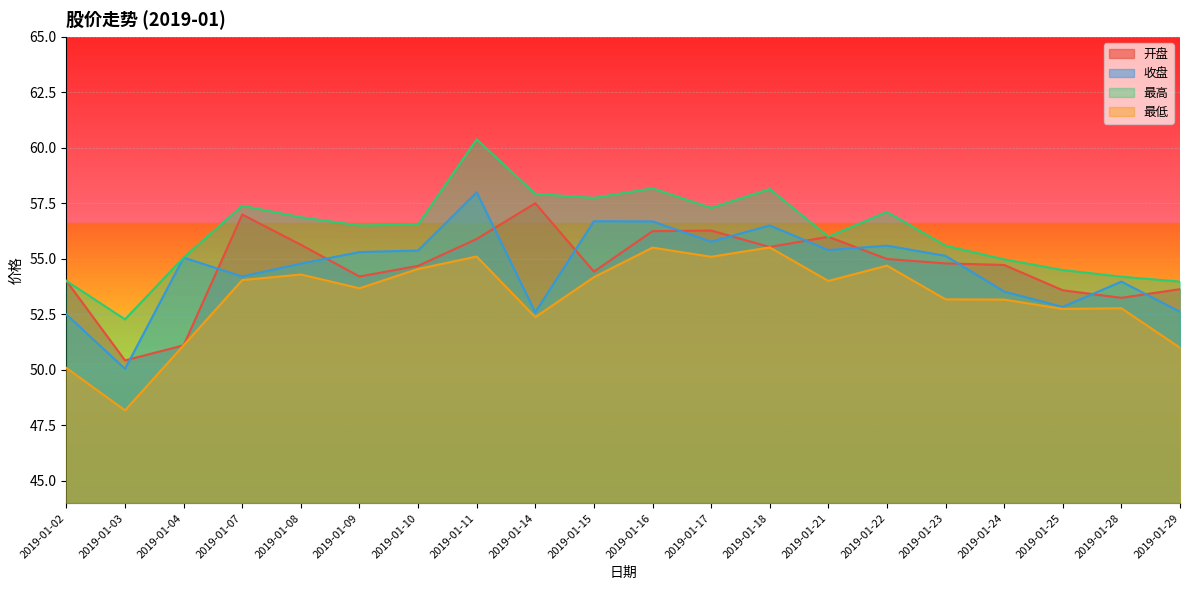

How many interior local valleys does the 收盘 series have?

6